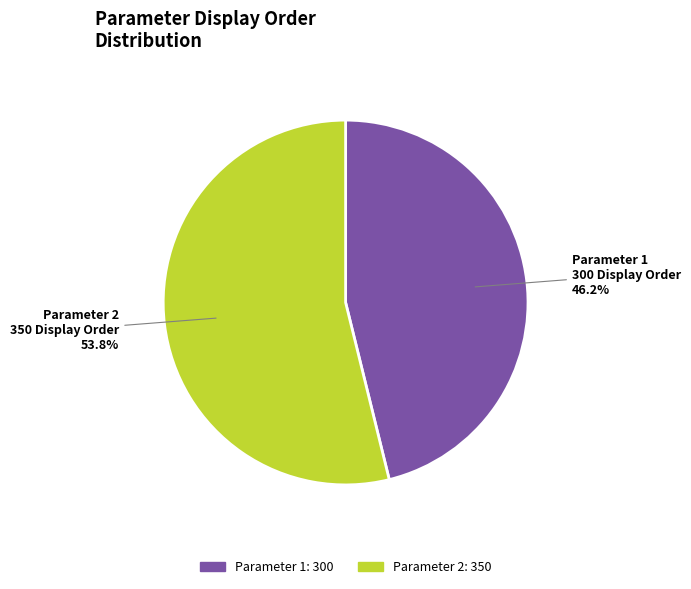

Which category has the biggest portion of the pie?

Parameter 2